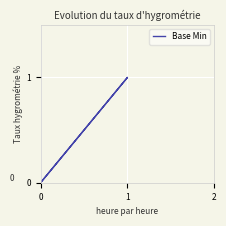

How many series are shown in this chart?

1